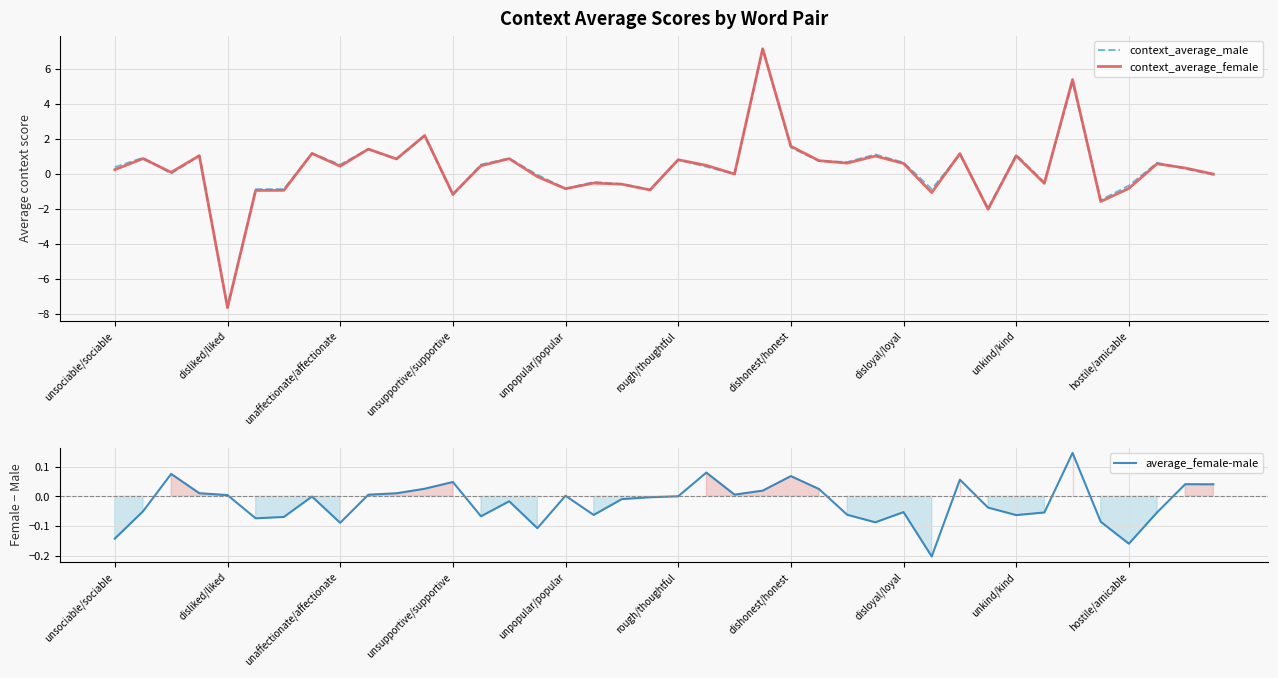

Does the chart display data point markers on the line(s)?

No